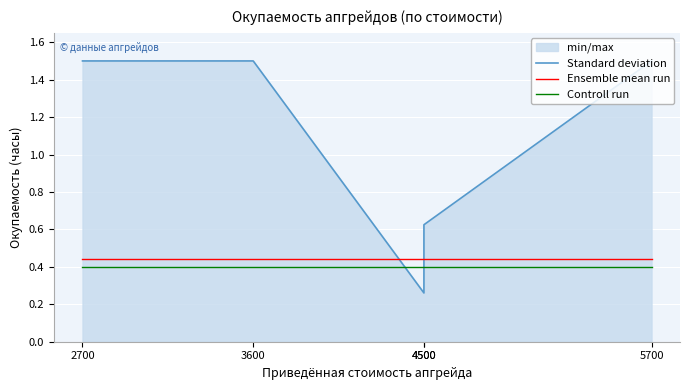

What is the average value of the Ensemble mean run series?

0.4